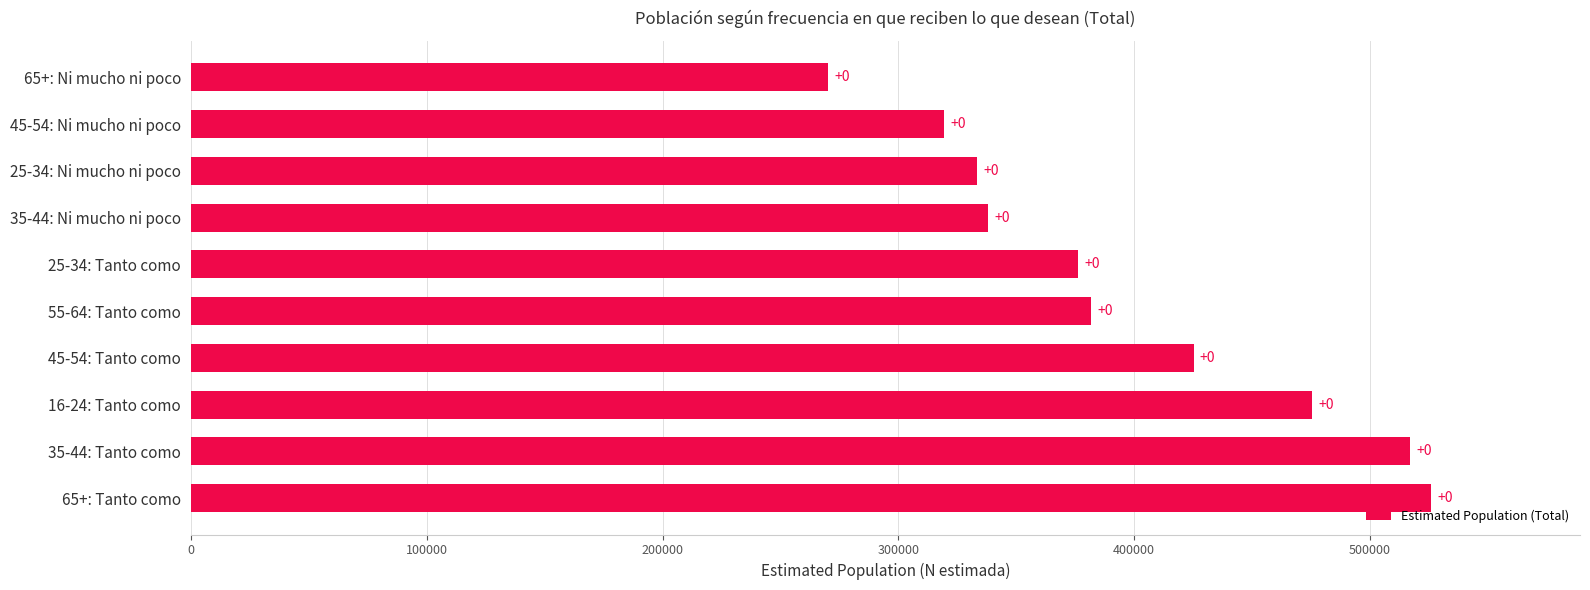

Are the bars horizontal?

Yes